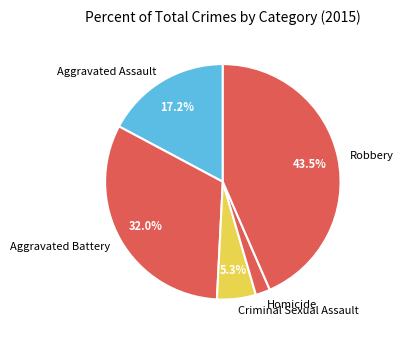

Rank the categories by value from lowest to highest.

Homicide, Criminal Sexual Assault, Aggravated Assault, Aggravated Battery, Robbery